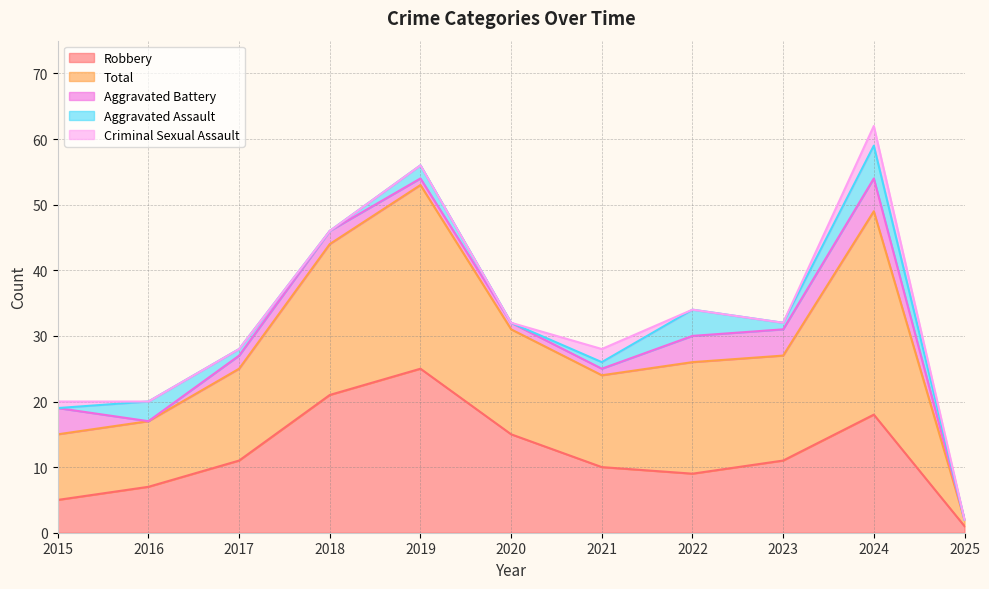

Reading left to right, list all the values displayed in this chart.

Aggravated Assault: 2015=0	2016=3	2017=1	2018=0	2019=2	2020=0	2021=1	2022=4	2023=1	2024=5	2025=0
Aggravated Battery: 2015=4	2016=0	2017=2	2018=2	2019=1	2020=1	2021=1	2022=4	2023=4	2024=5	2025=0
Criminal Sexual Assault: 2015=1	2016=0	2017=0	2018=0	2019=0	2020=0	2021=2	2022=0	2023=0	2024=3	2025=0
Robbery: 2015=5	2016=7	2017=11	2018=21	2019=25	2020=15	2021=10	2022=9	2023=11	2024=18	2025=1
Total: 2015=10	2016=10	2017=14	2018=23	2019=28	2020=16	2021=14	2022=17	2023=16	2024=31	2025=1